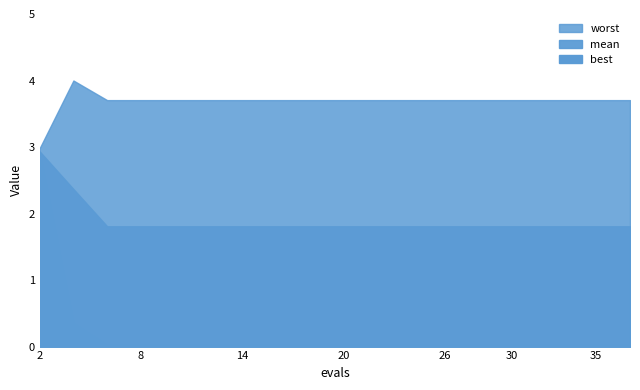

What is the difference between the highest and lowest values at 6?

3.7